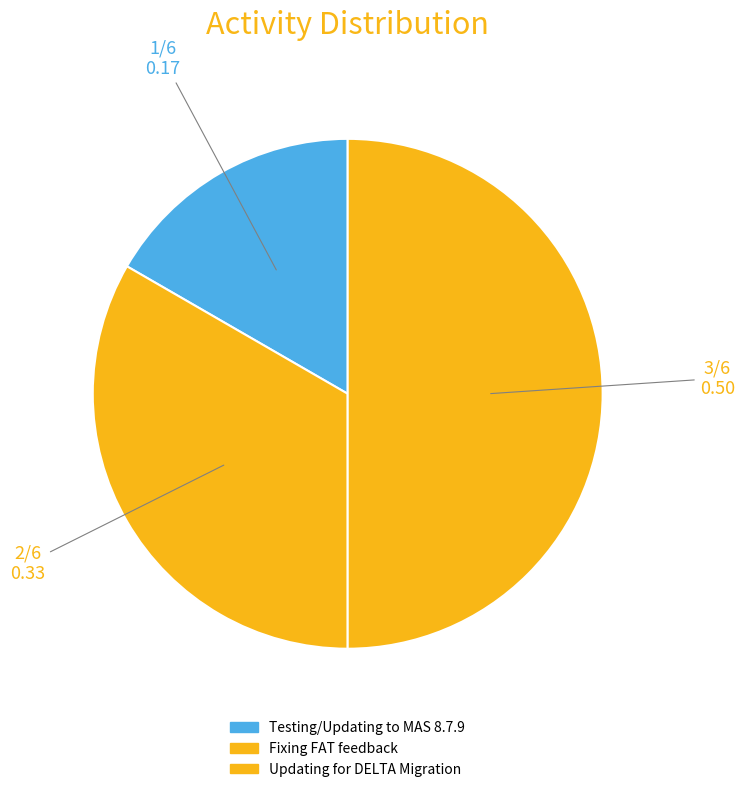

Which category has the biggest portion of the pie?

Updating for DELTA Migration